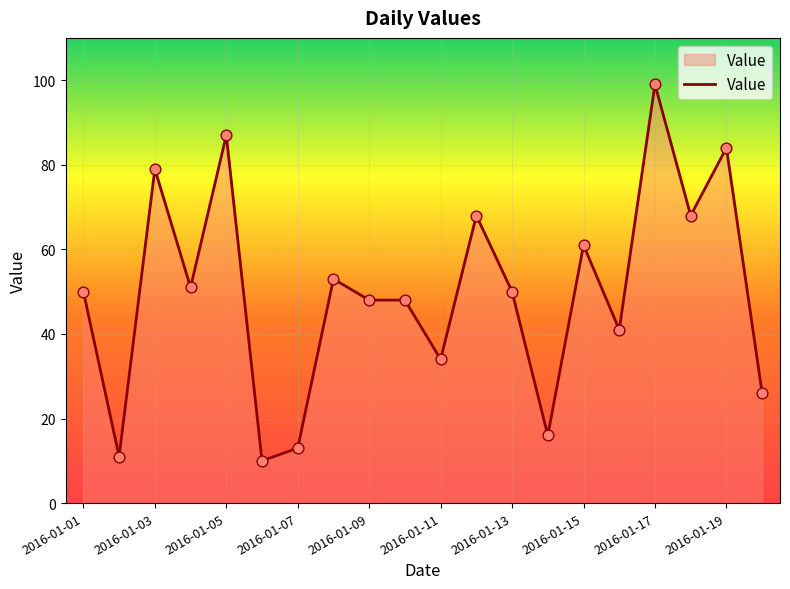

What is the greatest value displayed?

99